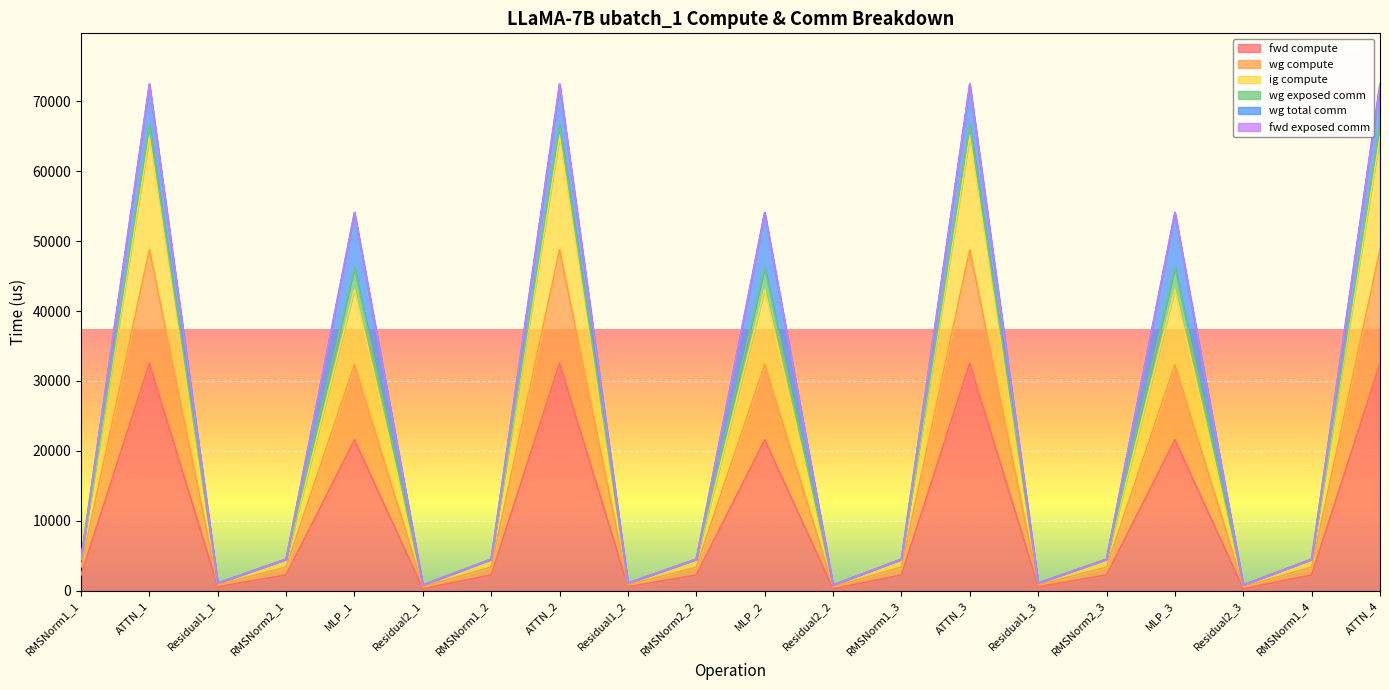

What position from the left is MLP_2?

11